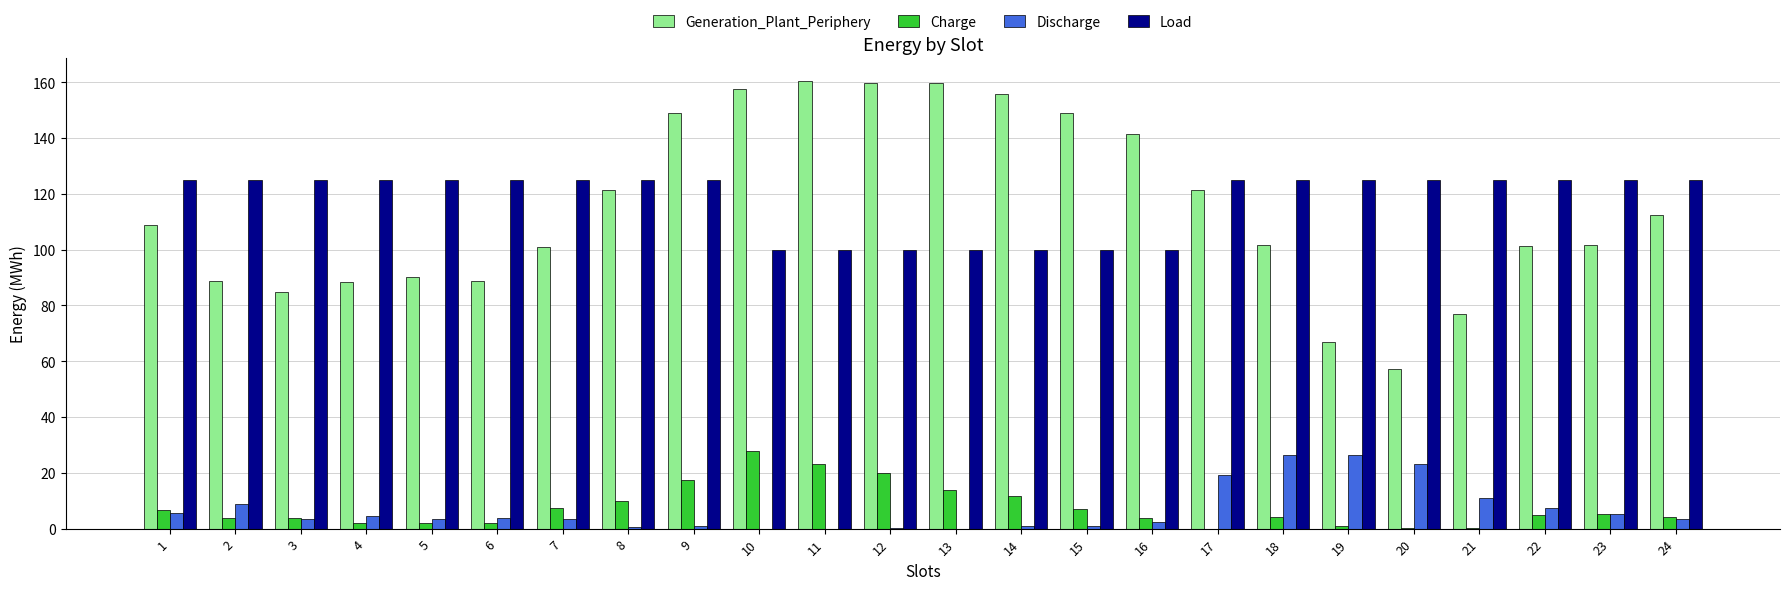

True or false: Load has a value of 125.0 at 6.

True